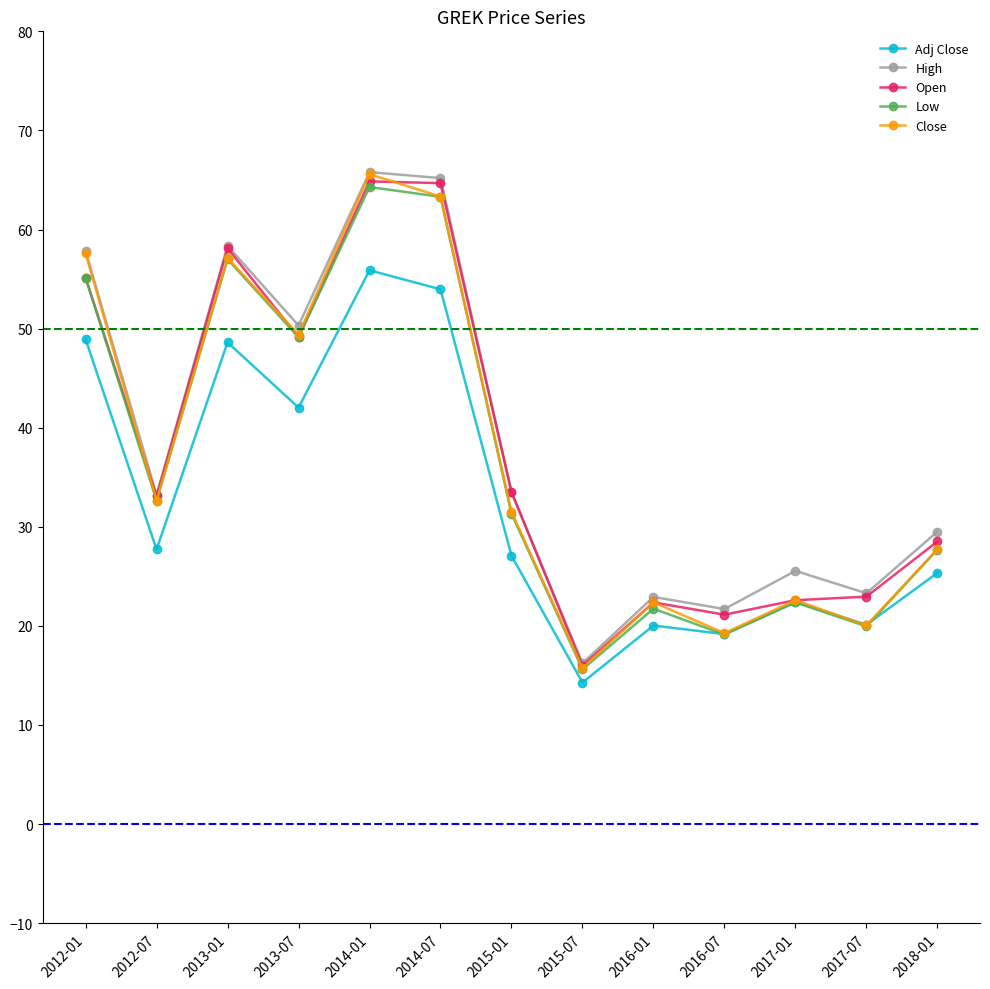

What position from the right is 2017-01?

3